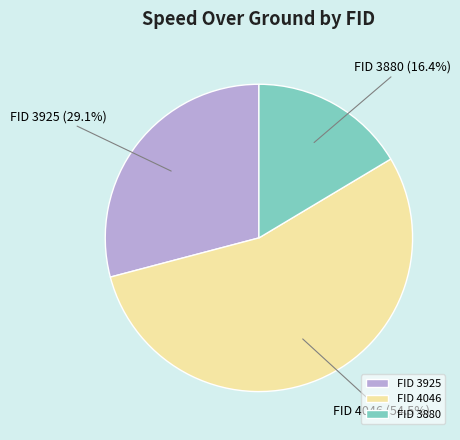

What percentage do FID 3925 and FID 4046 together represent?

83.6%